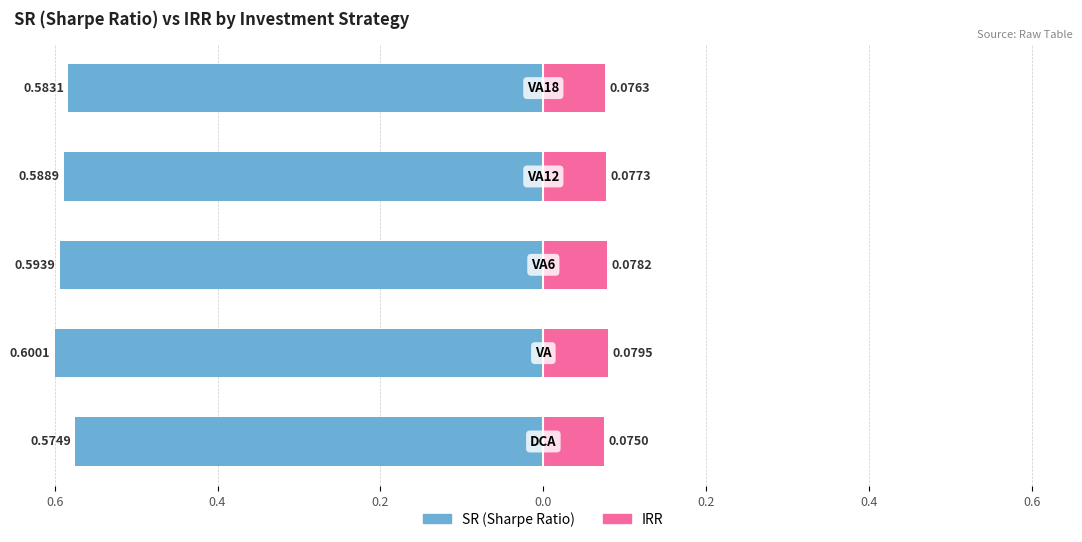

Reading left to right, list all the values displayed in this chart.

SR: 0.6=-0.6	0.4=-0.6	0.2=-0.6	0.0=-0.6	0.2=-0.6
IRR: 0.6=0.1	0.4=0.1	0.2=0.1	0.0=0.1	0.2=0.1